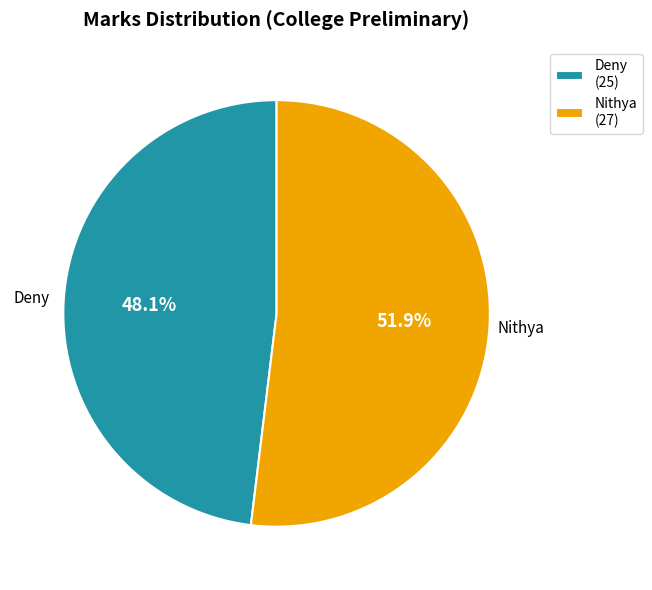

Which slice is the largest?

Nithya